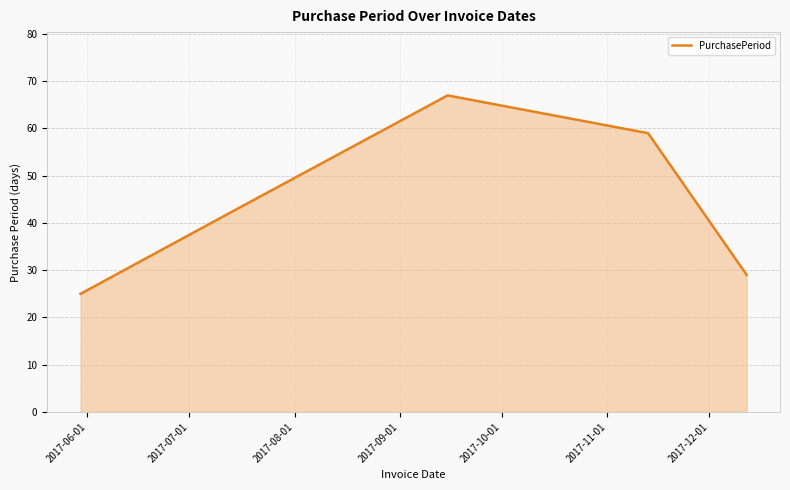

How many interior local peaks (higher than both neighbors) does the data have?

1